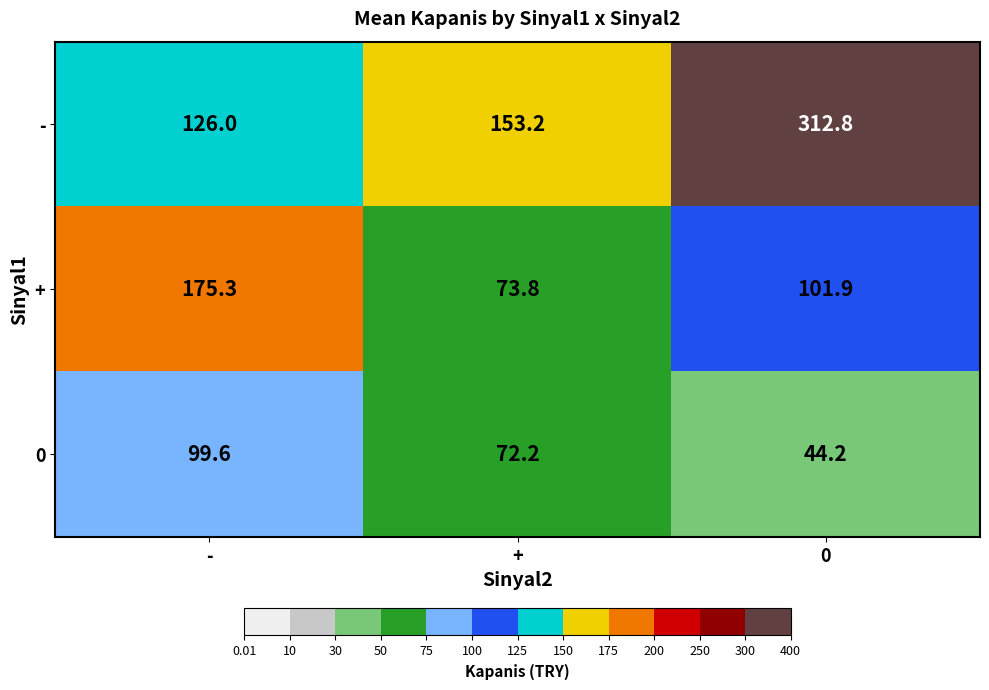

What is the difference between the second highest and minimum values in the + series?

28.1